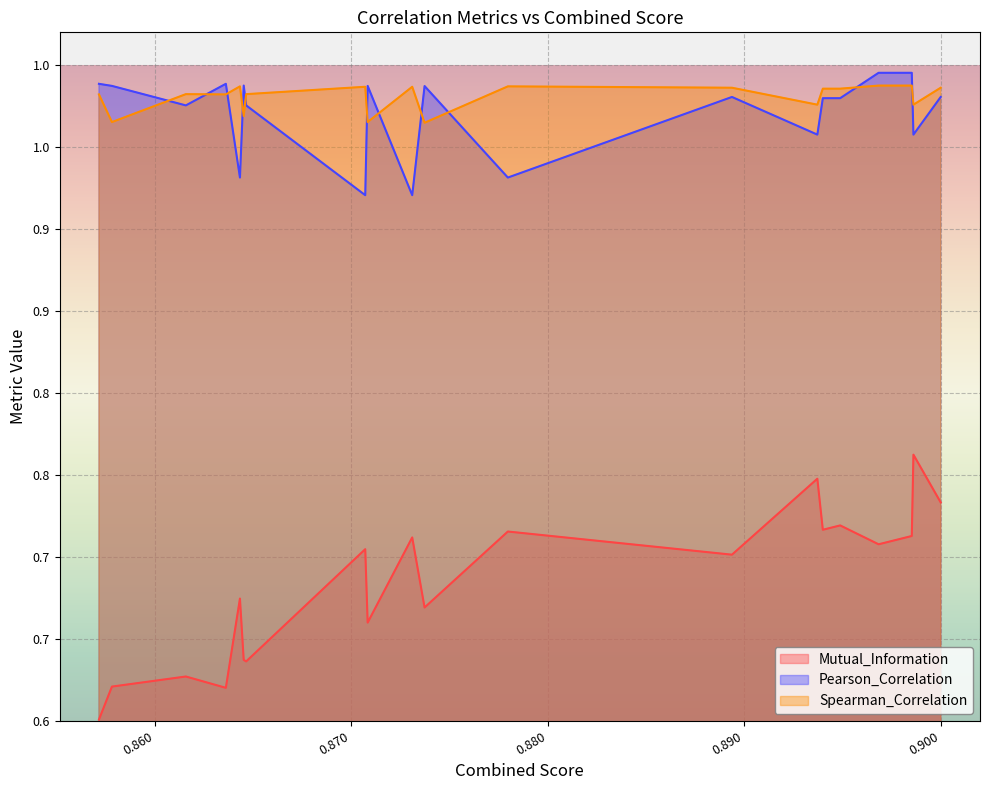

Which label corresponds to the smallest value in the chart?

0.8571495918604941